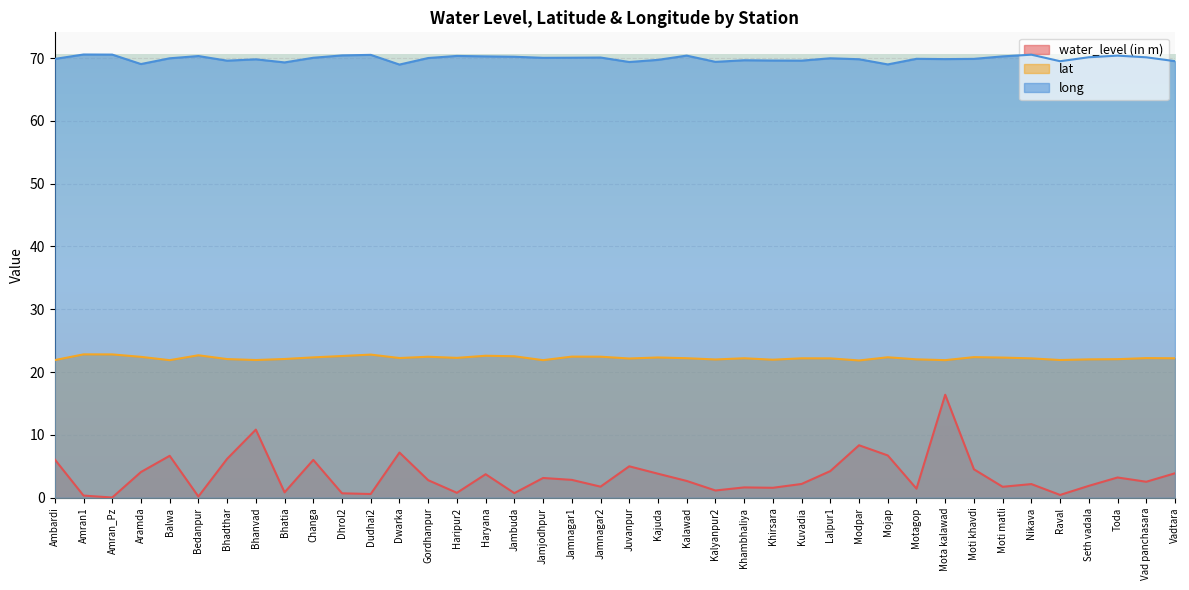

True or false: lat and long cross at least once.

False